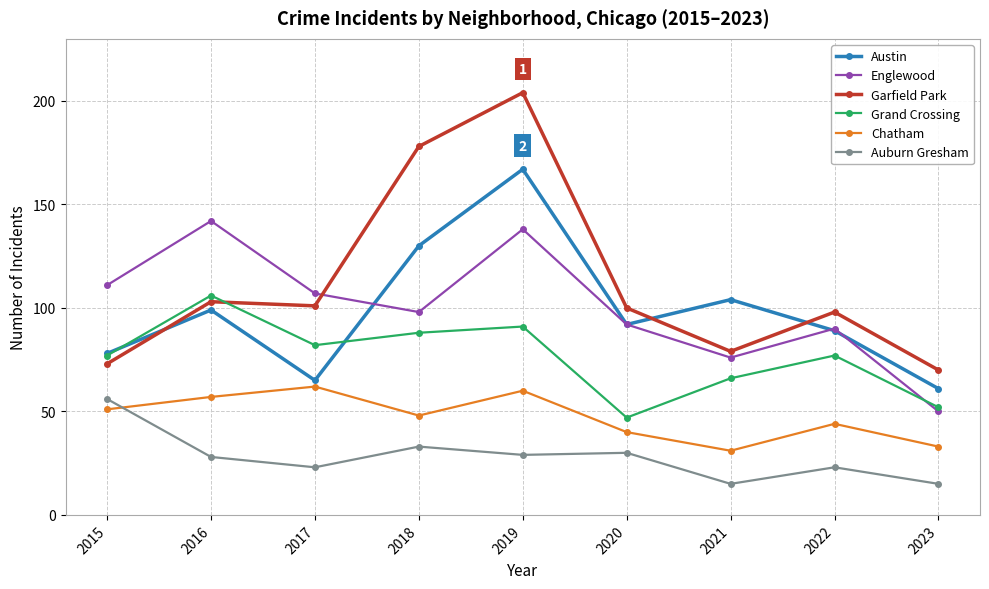

Which series has the largest range (max minus min)?

Garfield Park